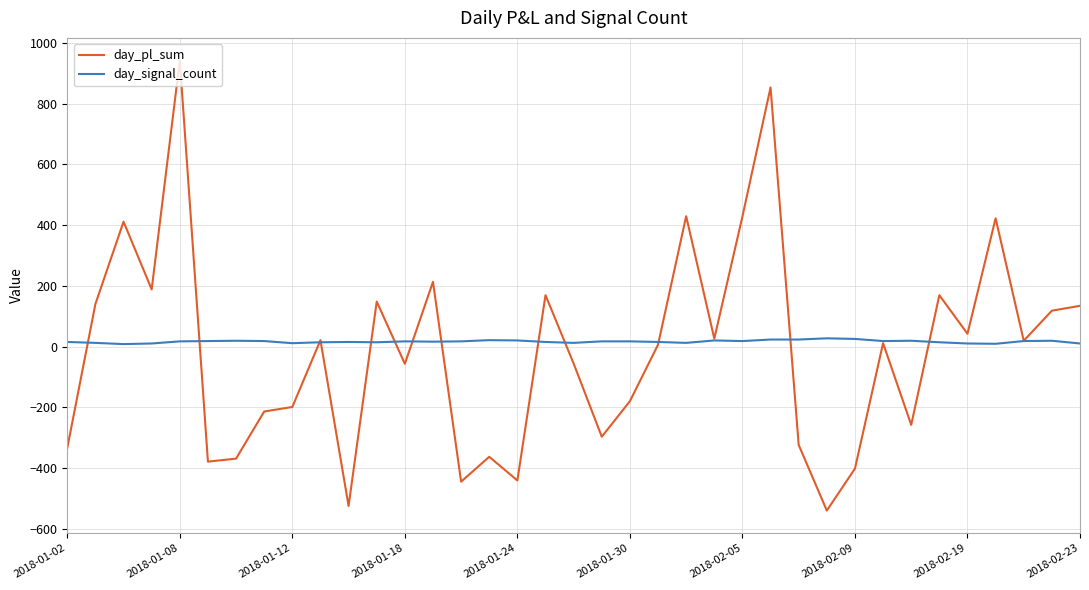

Does the chart have visible grid lines?

Yes